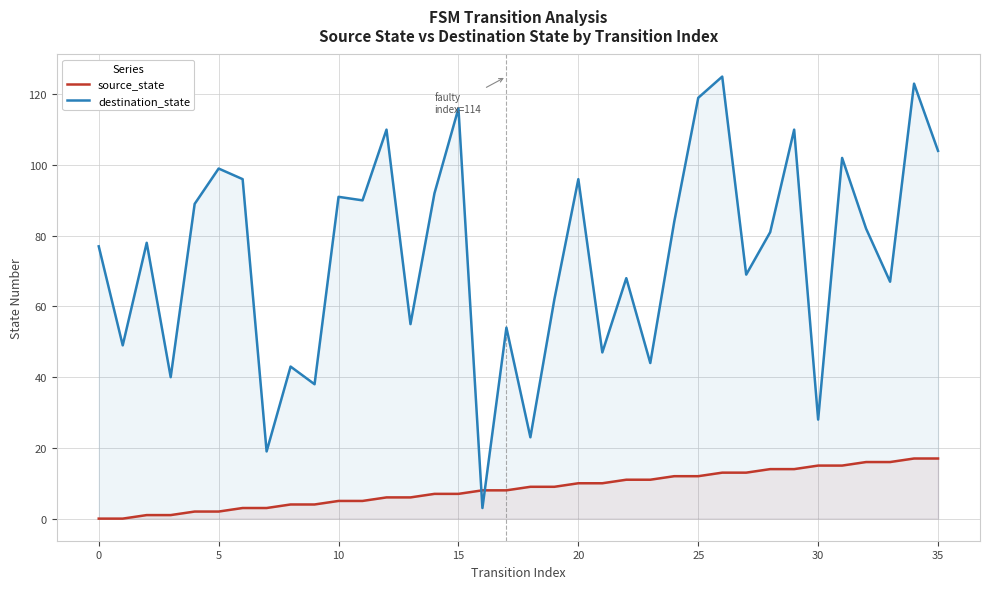

At which label does source_state reach its peak?

34